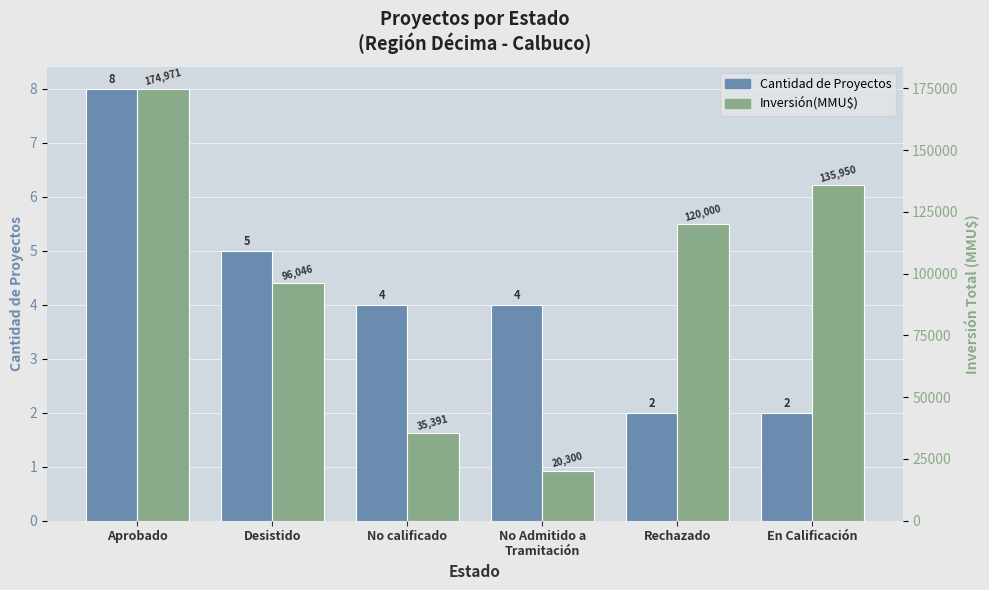

Reading left to right, what are all the values shown in this chart?

Cantidad de Proyectos: Aprobado=8	Desistido=5	No calificado=4	No Admitido a
Tramitación=4	Rechazado=2	En Calificación=2
Inversión(MMU$): Aprobado=174971	Desistido=96046	No calificado=35391	No Admitido a
Tramitación=20300	Rechazado=120000	En Calificación=135950